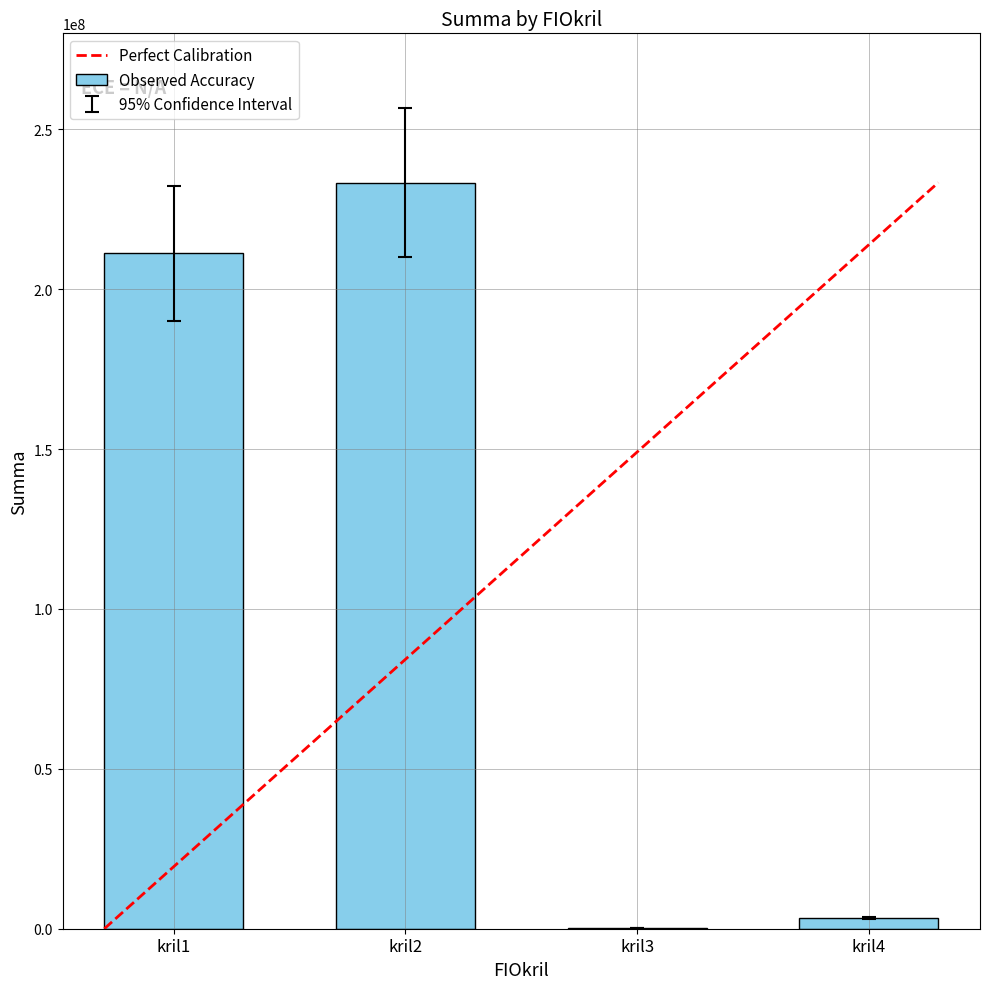

Count the number of categories in the chart.

4